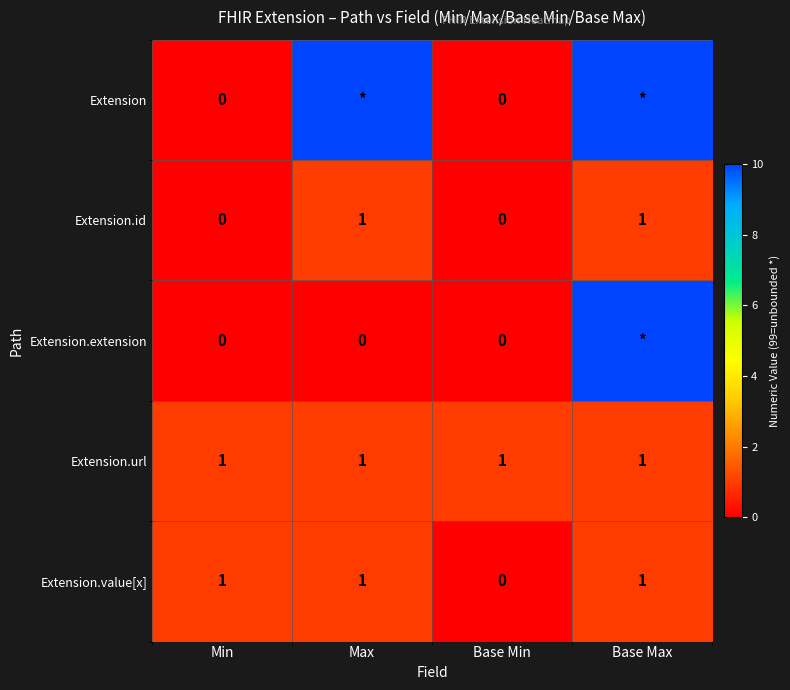

How many data points in Extension.id are less than 1?

2